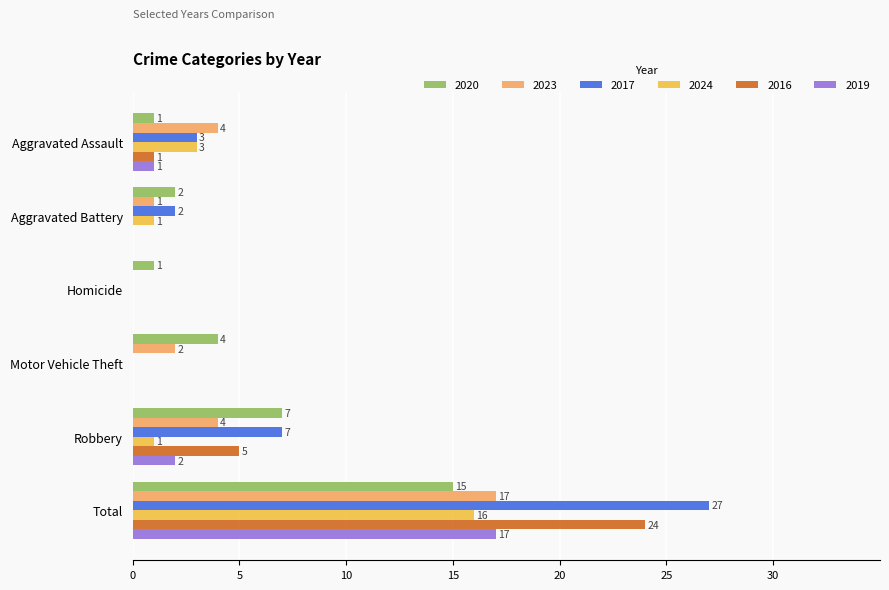

At which category is the sum across all series the highest?

Total